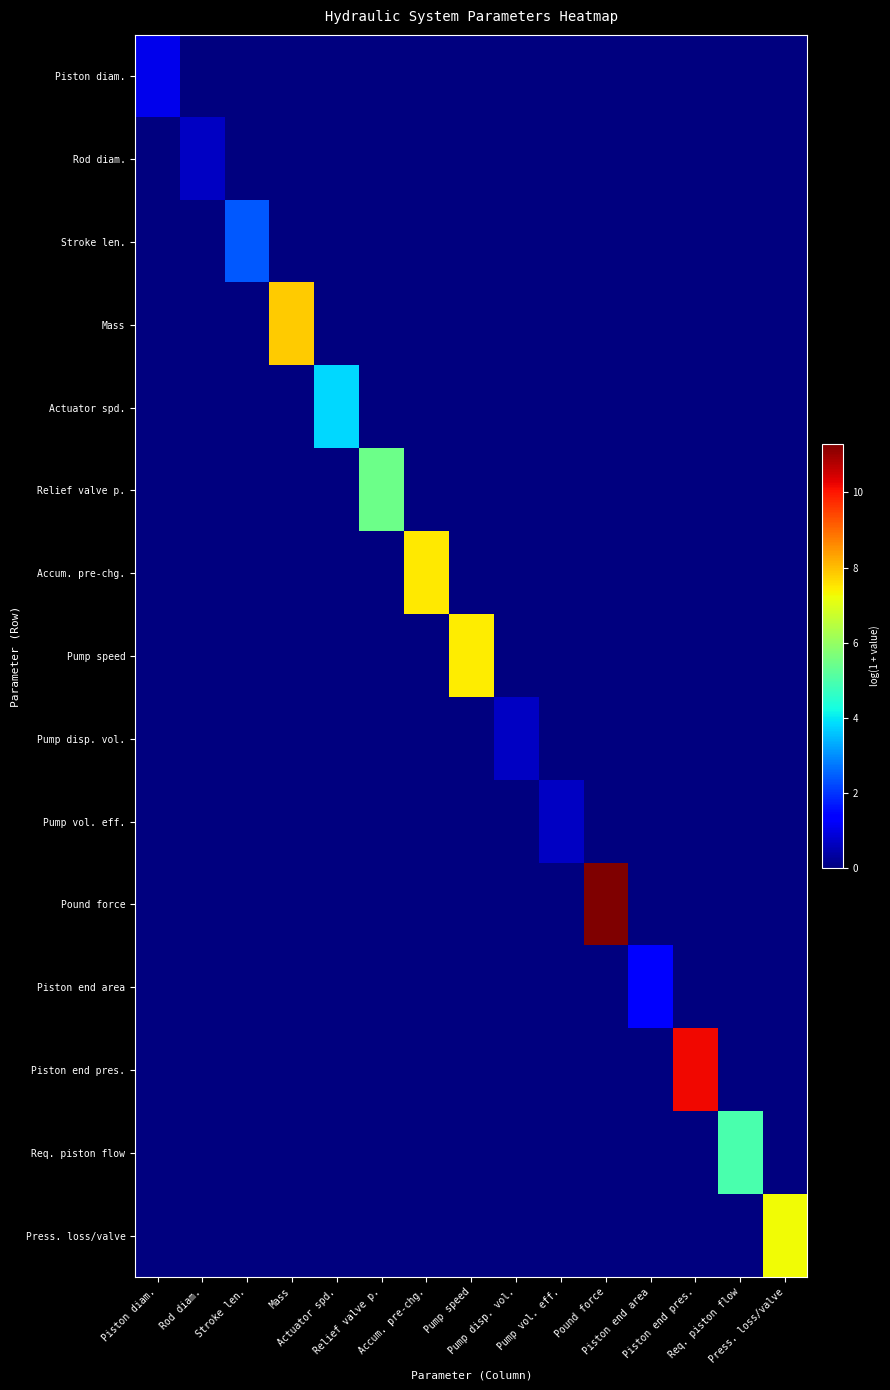

At how many categories does at least one series exceed 5?

7